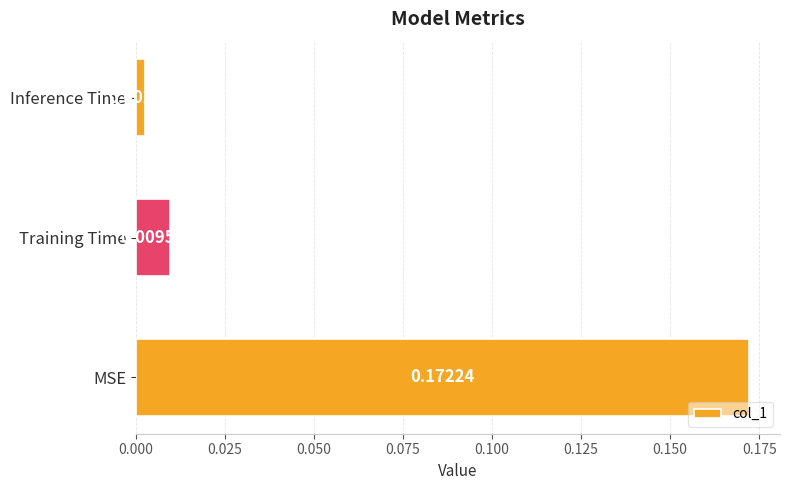

Are the bars horizontal?

Yes